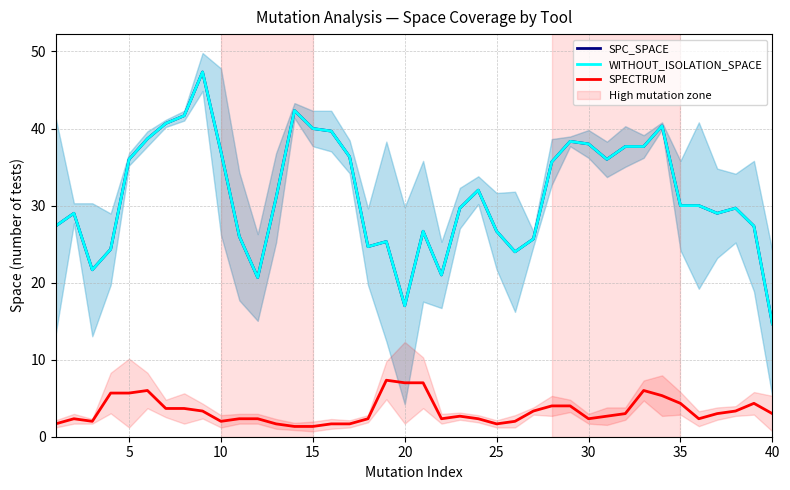

Which series has the largest range (max minus min)?

SPC_SPACE